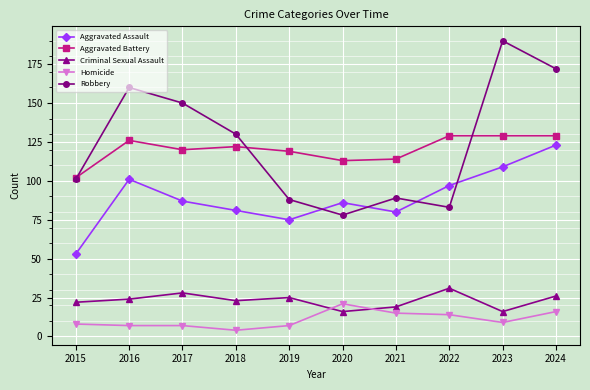

Which series ends up on top after the final intersection of Robbery and Aggravated Battery?

Robbery